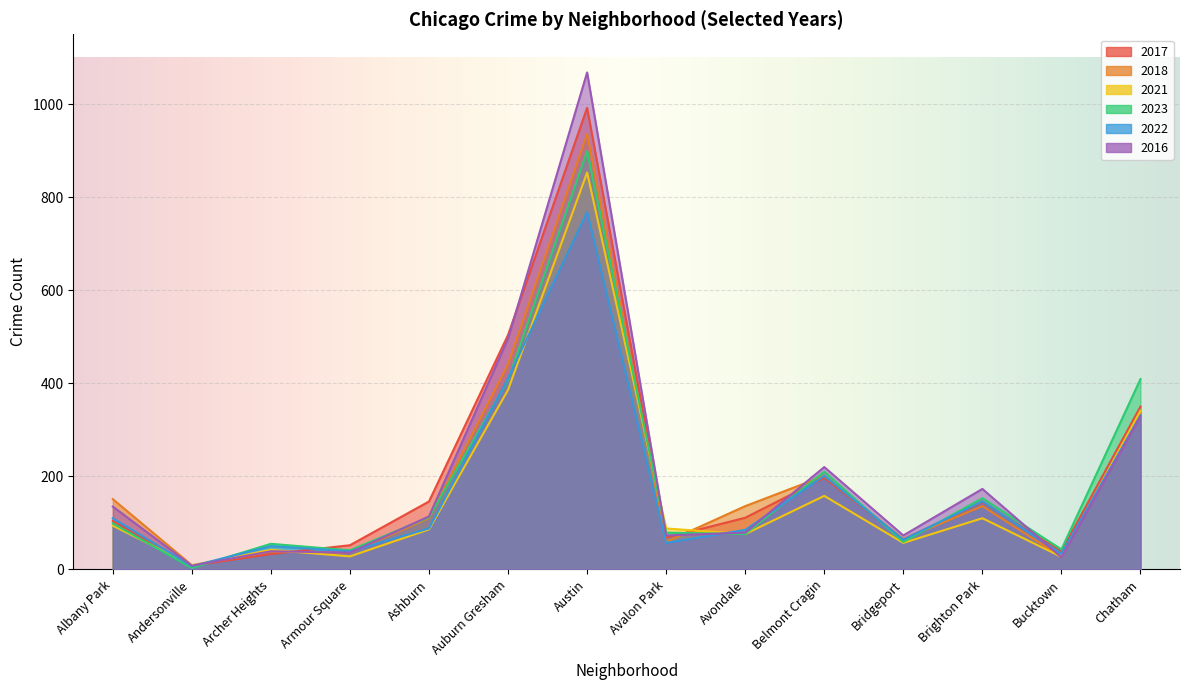

At how many categories does at least one series exceed 699?

1